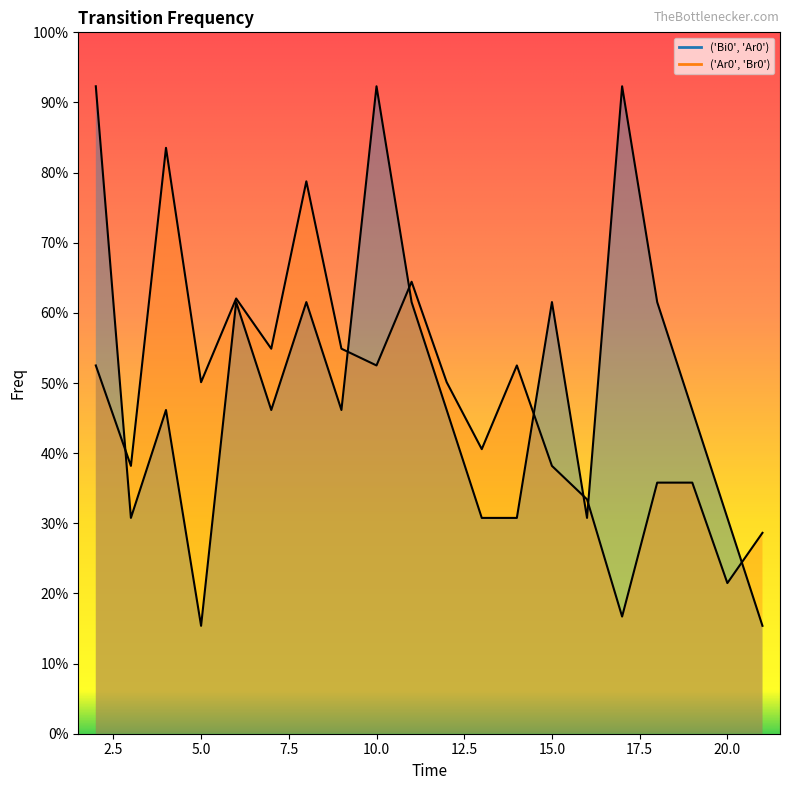

List the labels in order of ('Ar0', 'Br0') value, largest first.

4, 8, 11, 6, 7, 9, 2, 10, 14, 5, 12, 13, 3, 15, 18, 19, 16, 21, 20, 17